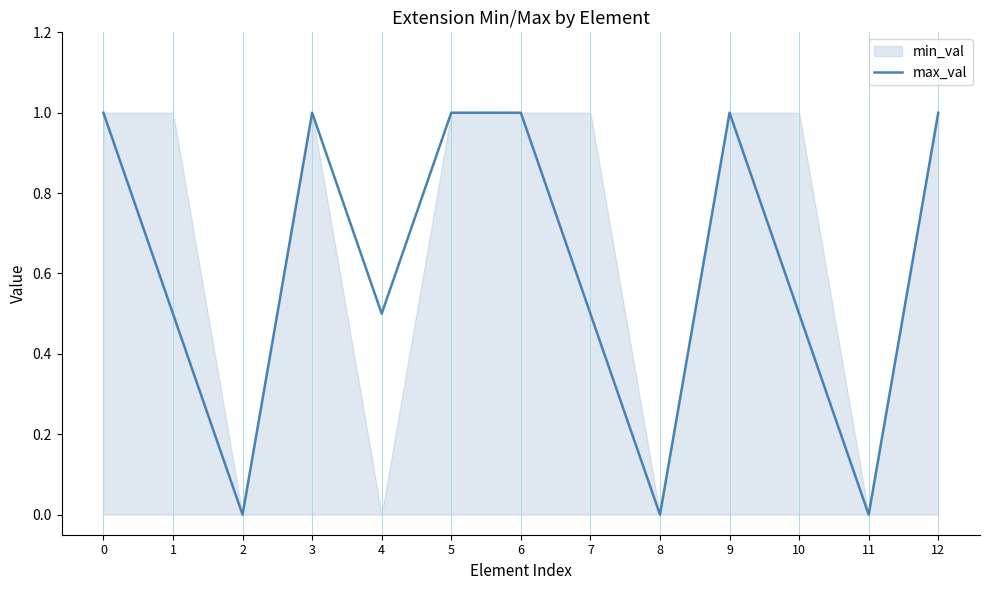

How many values are above zero?

10